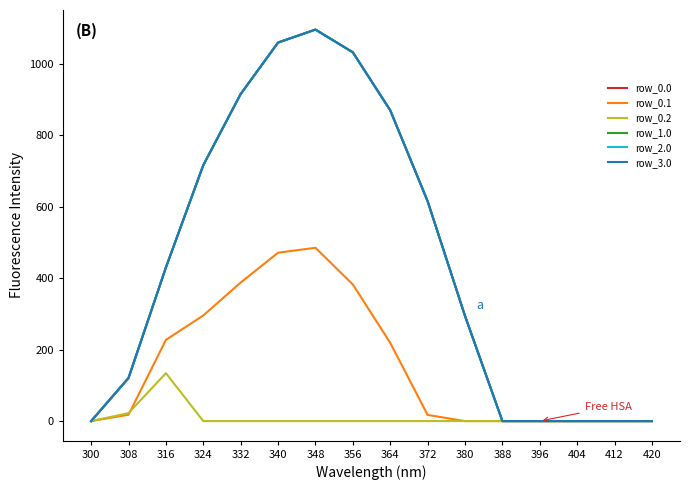

What is the difference between the row_3.0 values at 316 and 324?

286.6